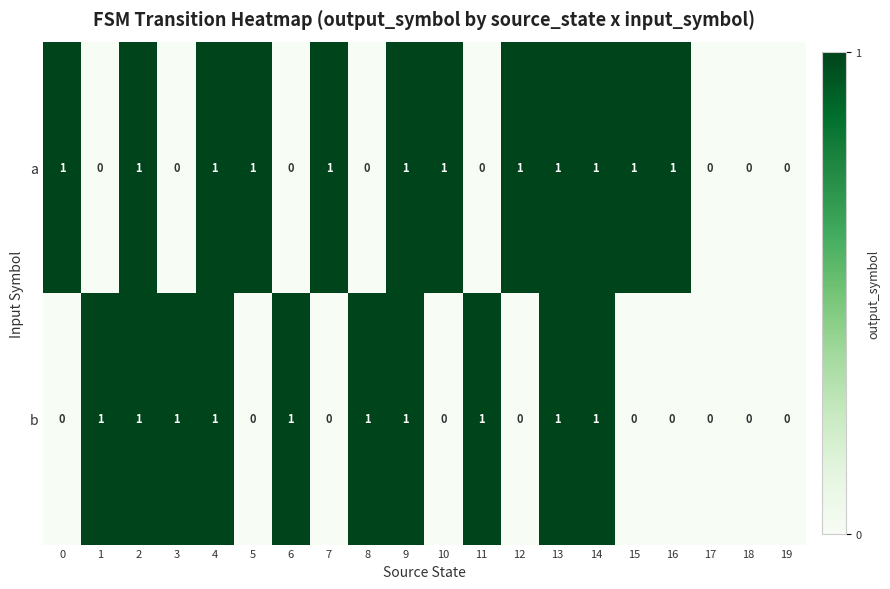

Which series has the largest total across all categories?

a